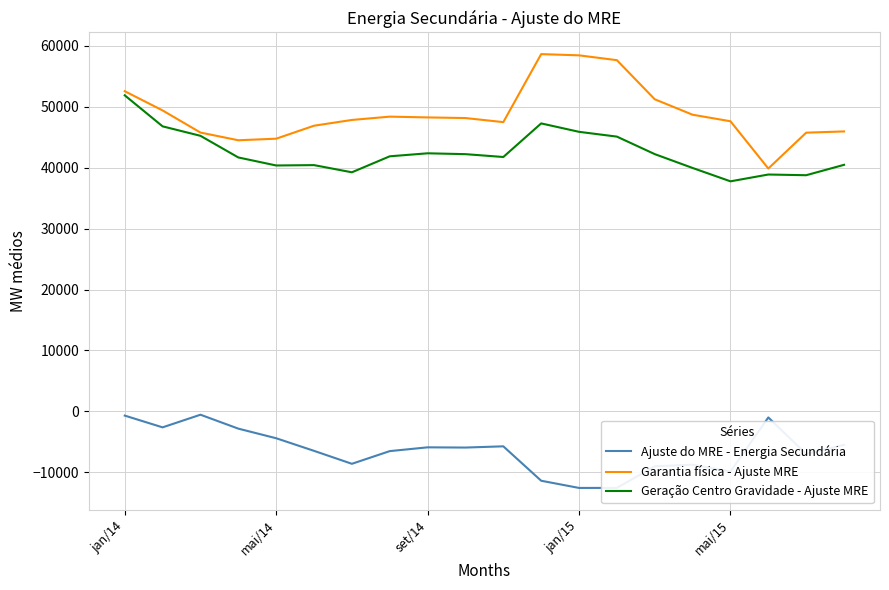

What is the minimum value for Ajuste do MRE - Energia Secundária?

-12544.7